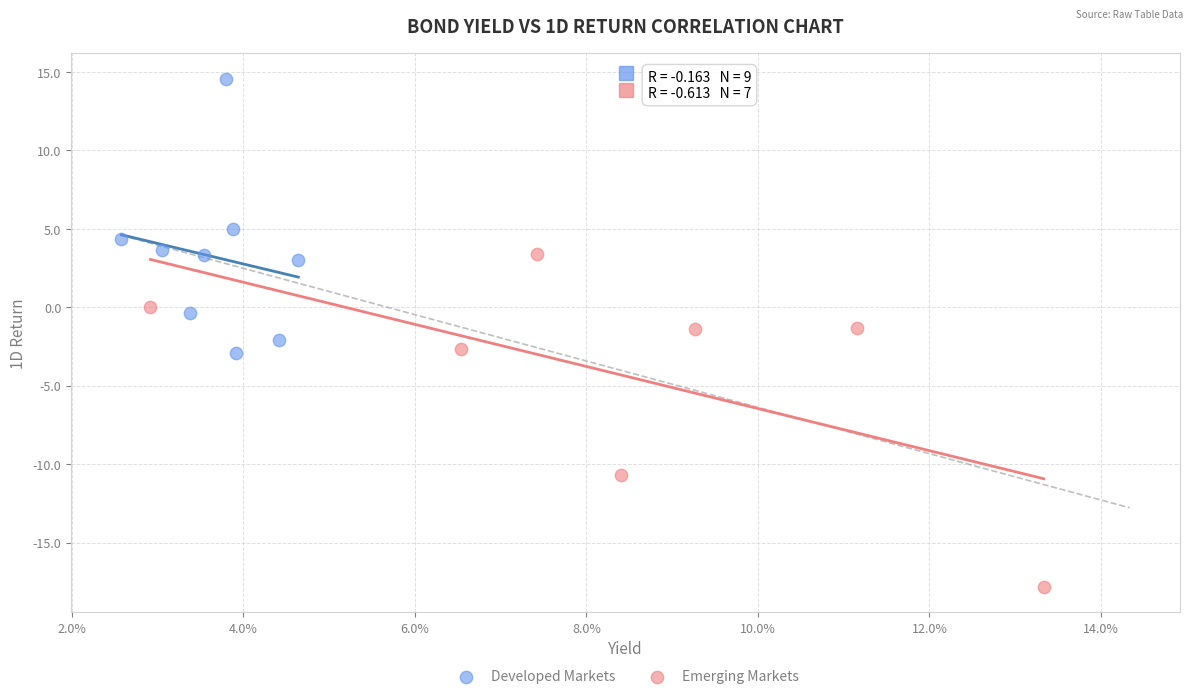

Which series reaches the minimum Y coordinate?

Emerging Markets